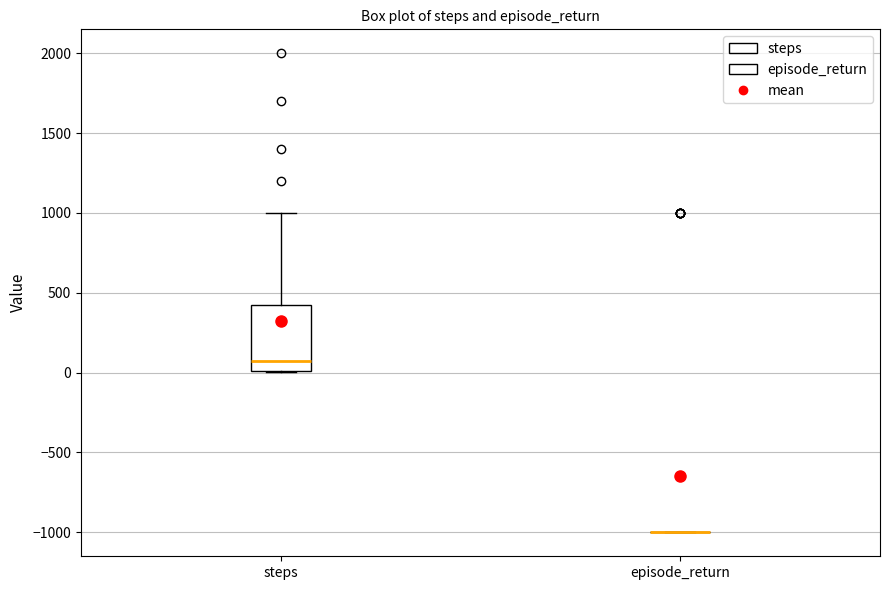

Reading left to right, transcribe this box plot: for each box, give where its median line is, the range the box spans, and where its two whiskers end, as read against the y-axis. The values are not printed on the chart, so give them approximately, as read against the axis.

steps: median 100, box 0 to 450, whiskers 0 to 1000
episode_return: box collapsed to a line at -1000, whiskers -1000 to -1000